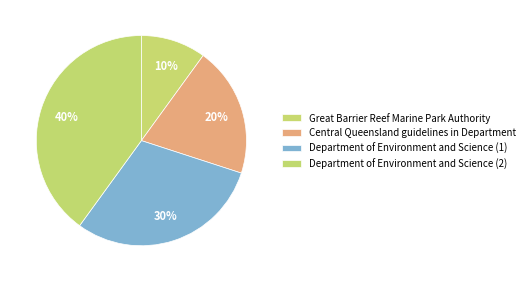

Does Central Queensland guidelines in Department represent more than half of the total?

No